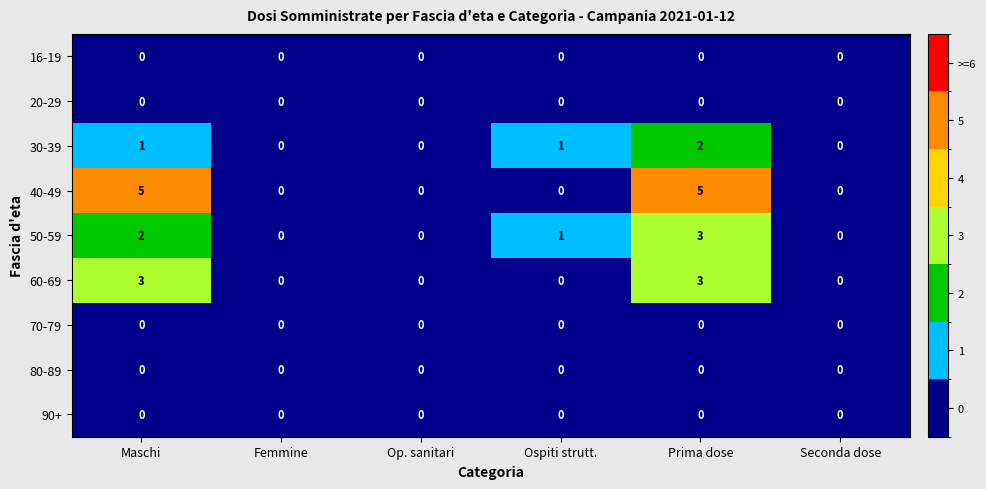

Which series has the widest spread of values?

40-49